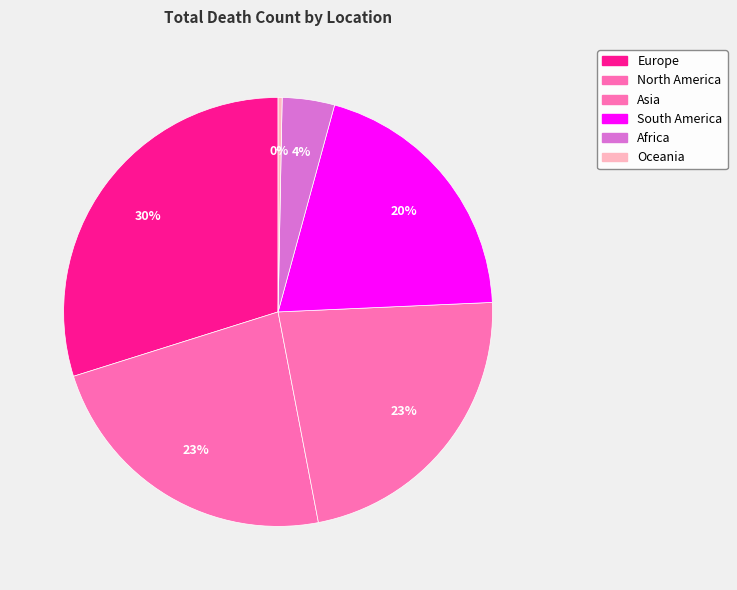

Rank the categories by value from lowest to highest.

Oceania, Africa, South America, Asia, North America, Europe